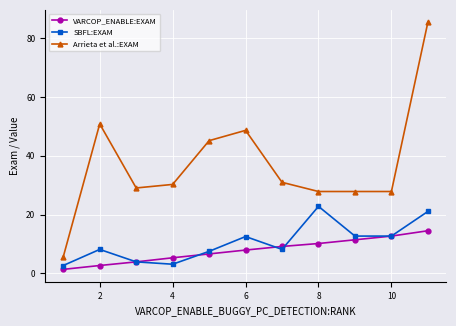

What is the value of the Arrieta et al.:EXAM point at the 2nd from the left?

50.9